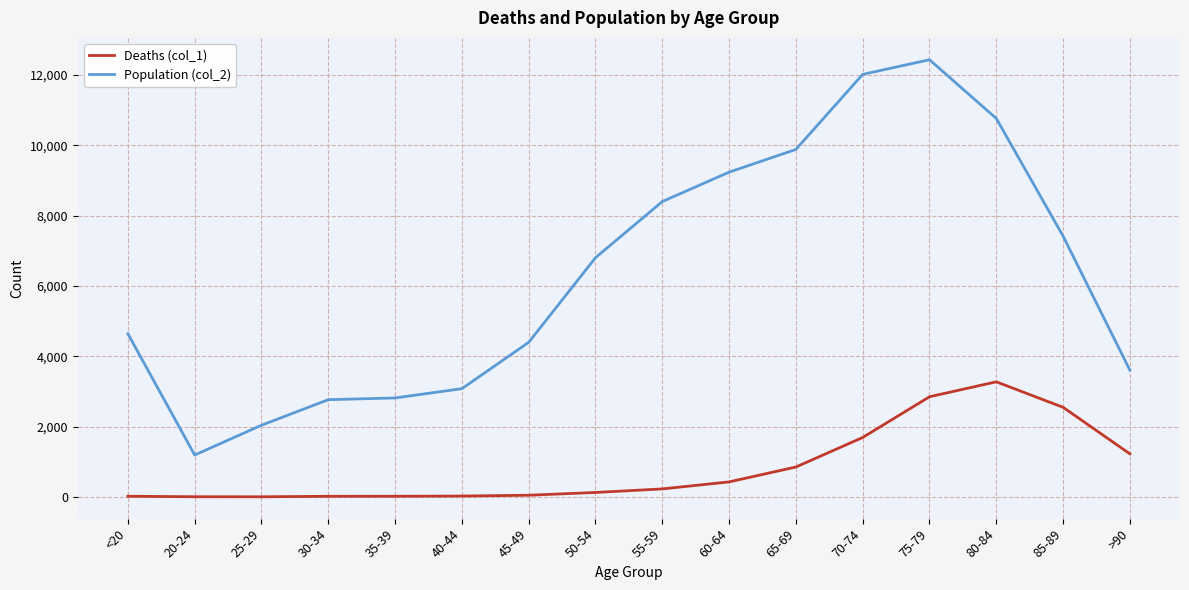

At 85-89, list the series in order from largest to smallest.

Population (col_2), Deaths (col_1)